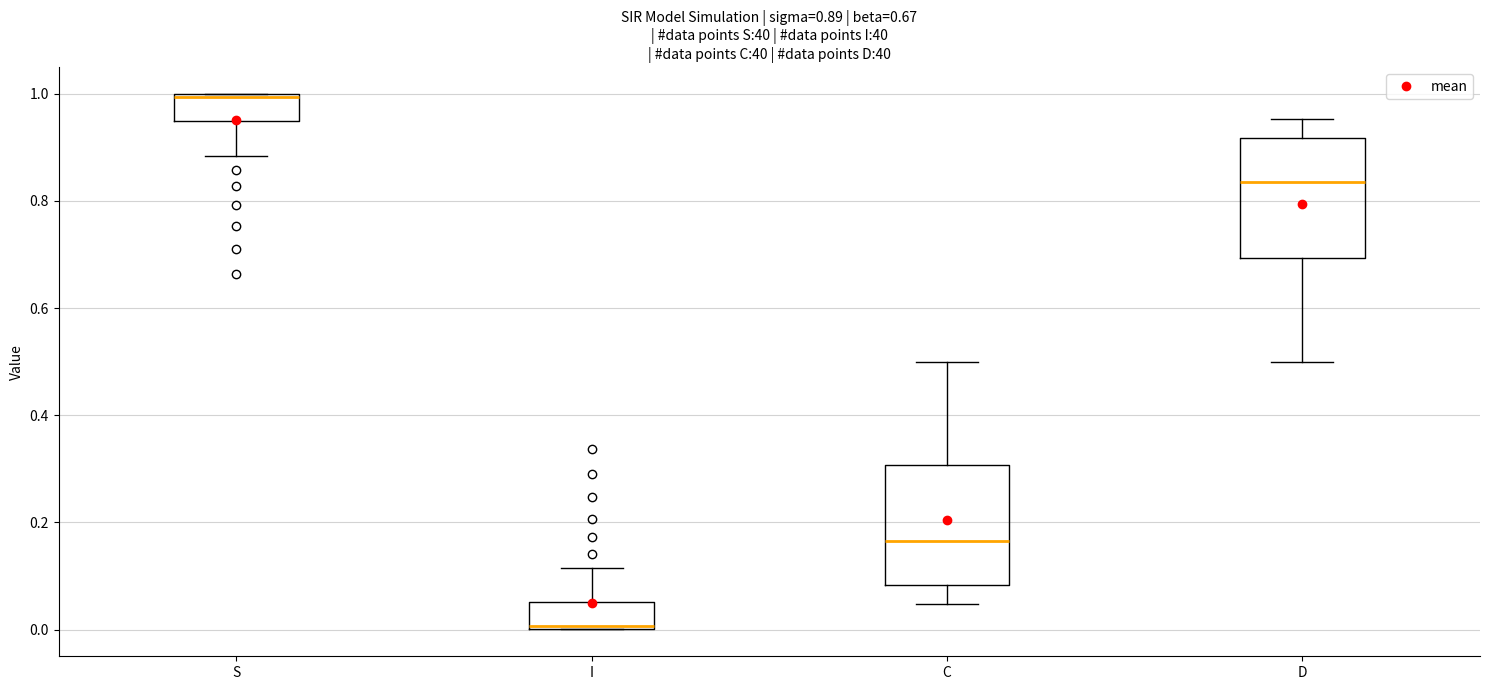

Which box has the highest median line?

S